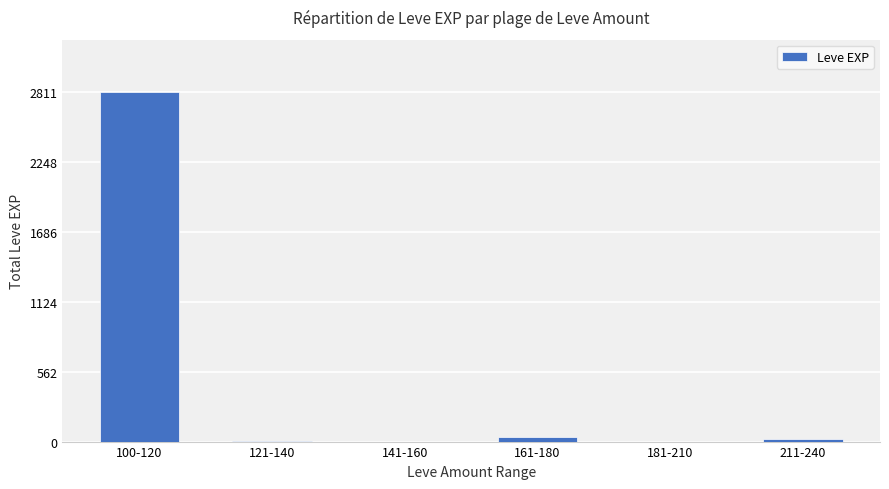

True or false: the data shows 7 at 121-140.

True